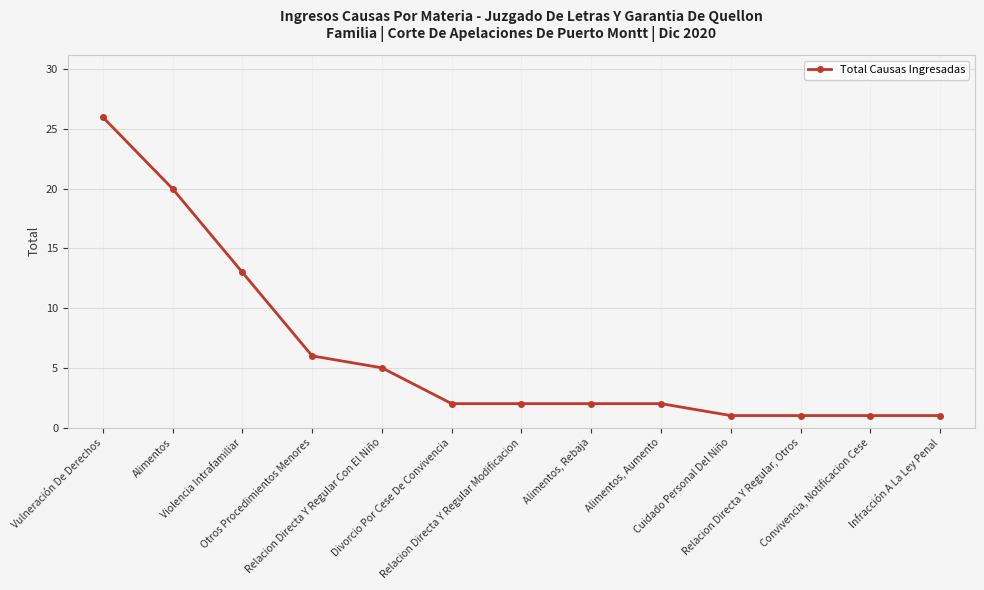

What is the value of the 11th point from the left?

1